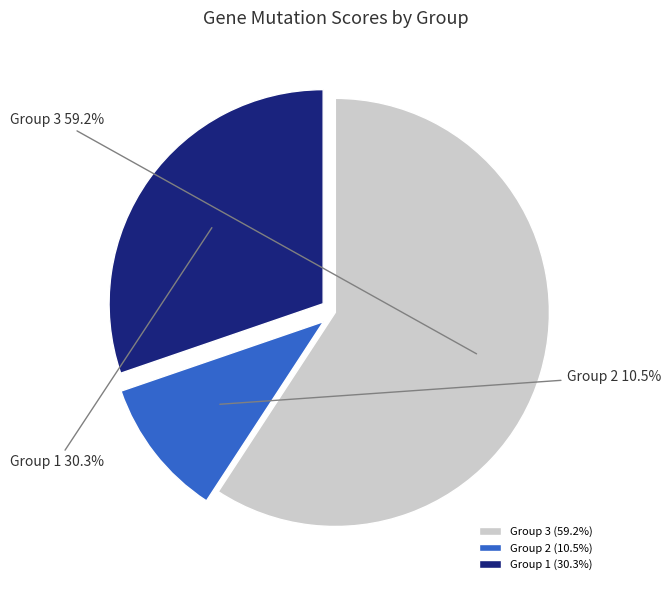

Count the number of slices in the pie.

3